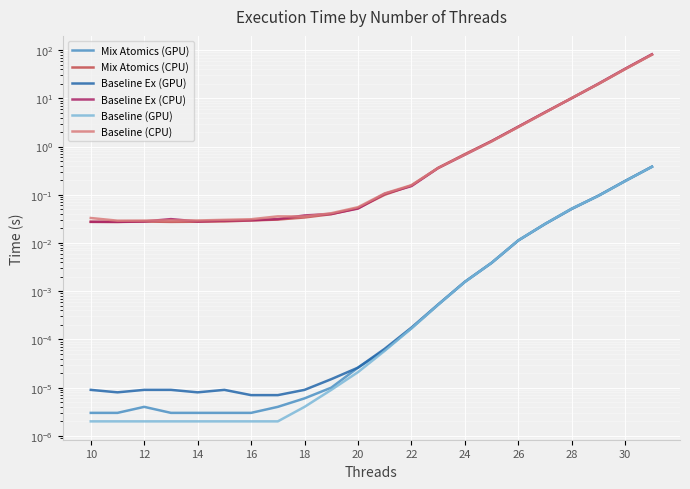

What is the difference between the maximum and minimum values in the Baseline Ex (GPU) series?

0.4